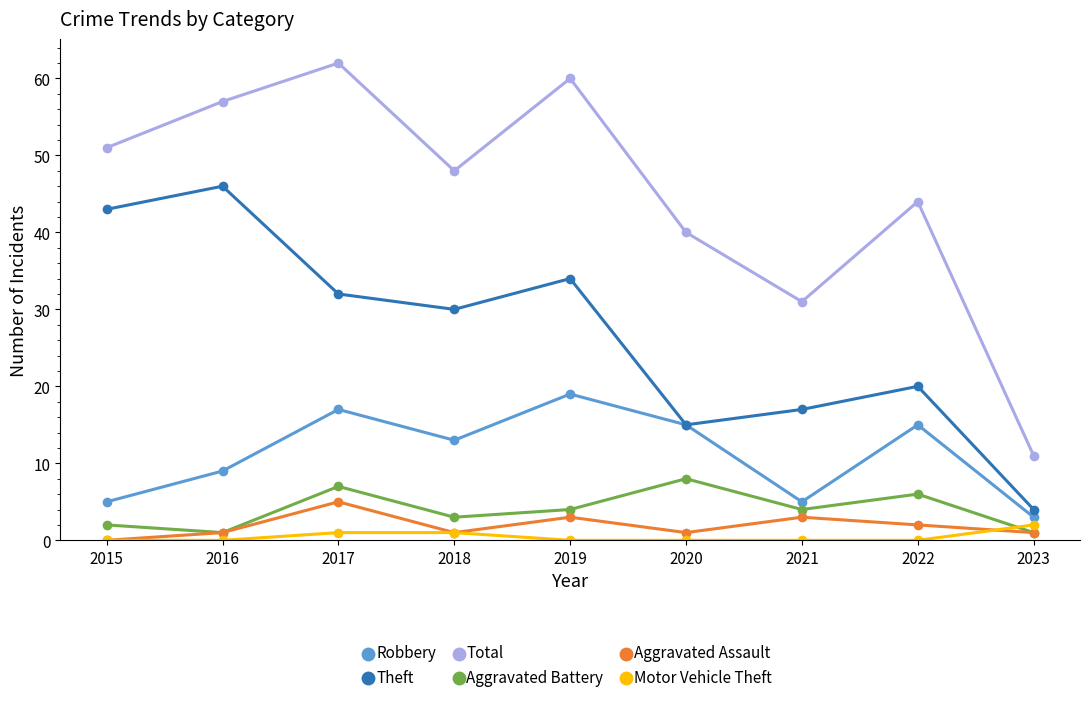

List the series in order of their peak value, highest first.

Total, Theft, Robbery, Aggravated Battery, Aggravated Assault, Motor Vehicle Theft